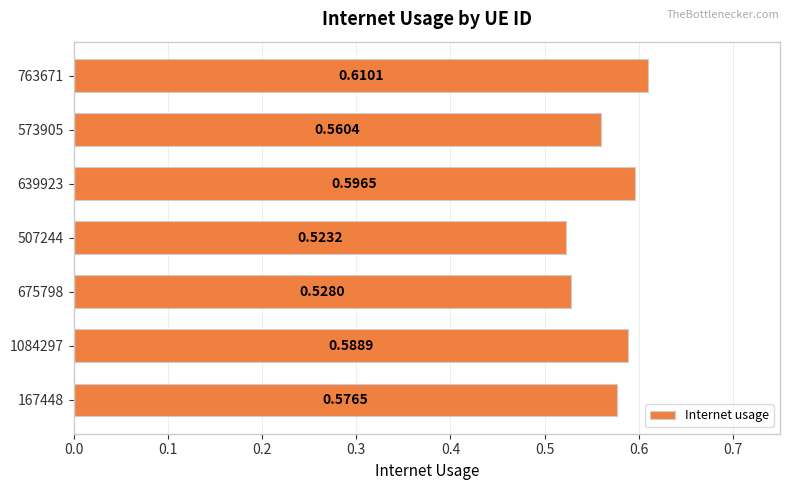

List the labels in order of value, largest first.

763671, 639923, 1084297, 167448, 573905, 675798, 507244